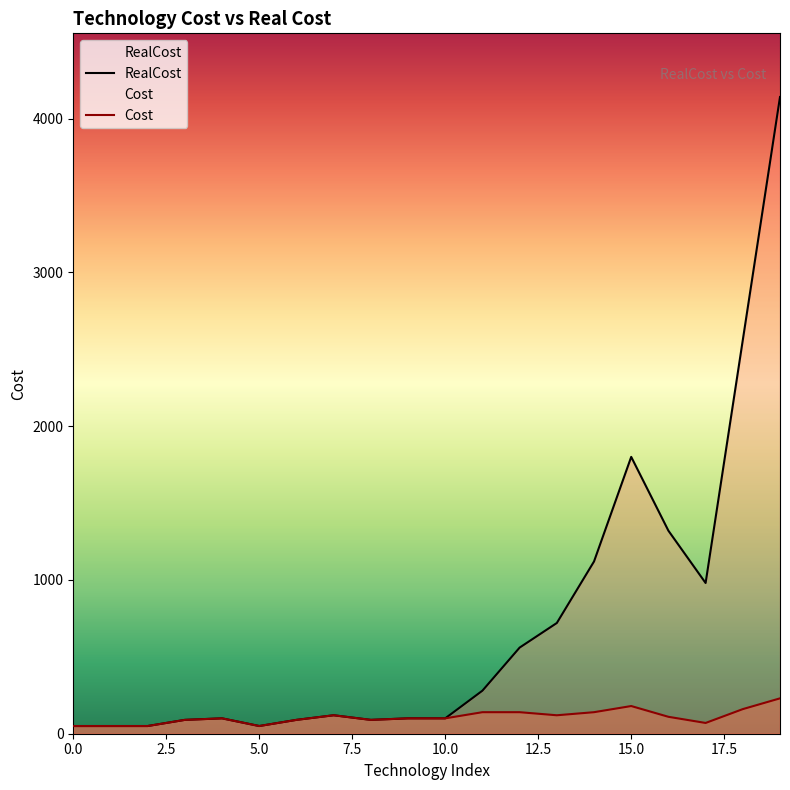

Reading left to right, extract all data points from this chart.

RealCost: 50	50	50	90	100	50	90	120	90	100	100	280	560	720	1120	1800	1320	980	2560	4140
Cost: 50	50	50	90	100	50	90	120	90	100	100	140	140	120	140	180	110	70	160	230